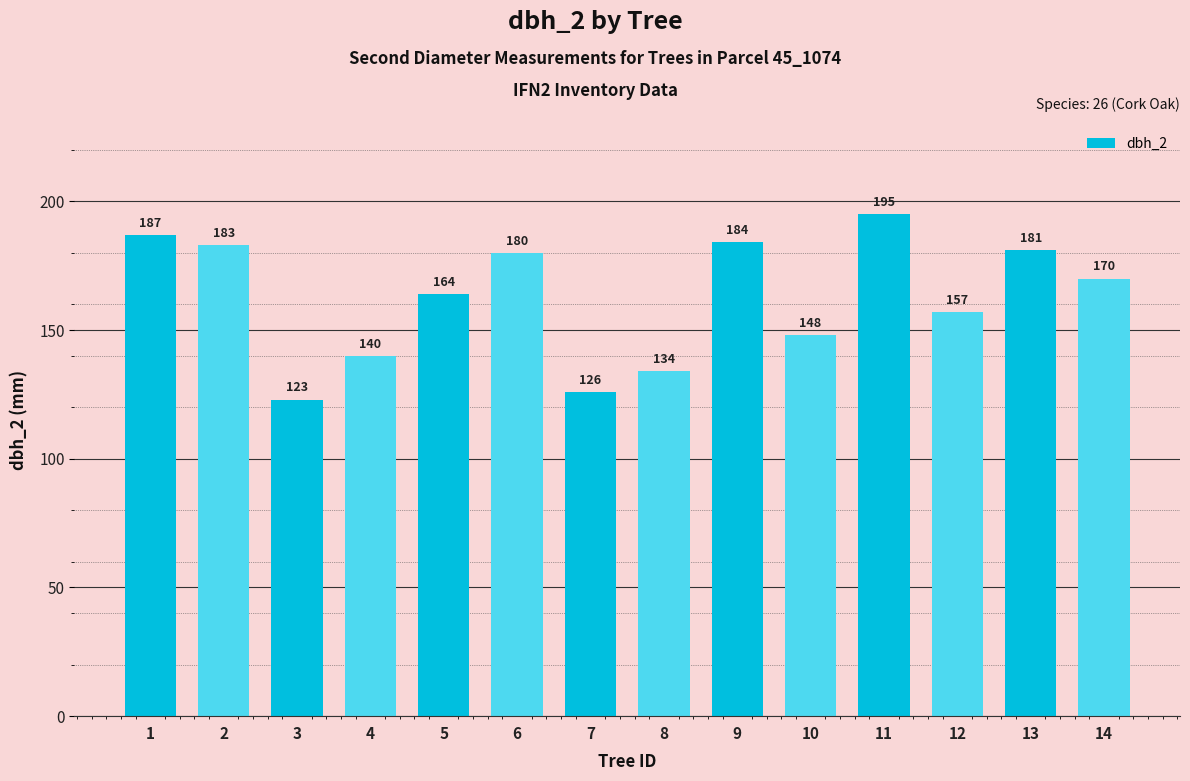

Count the number of categories in the chart.

14